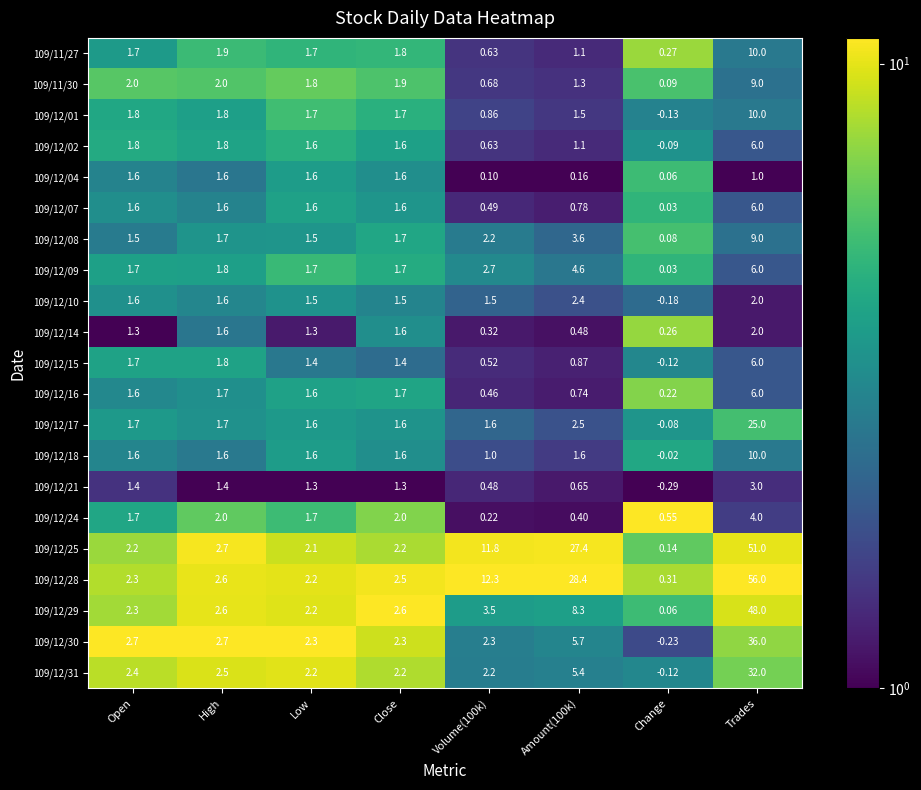

Is the value of 109/12/31 at Trades greater than the value of 109/12/15 at Close?

Yes